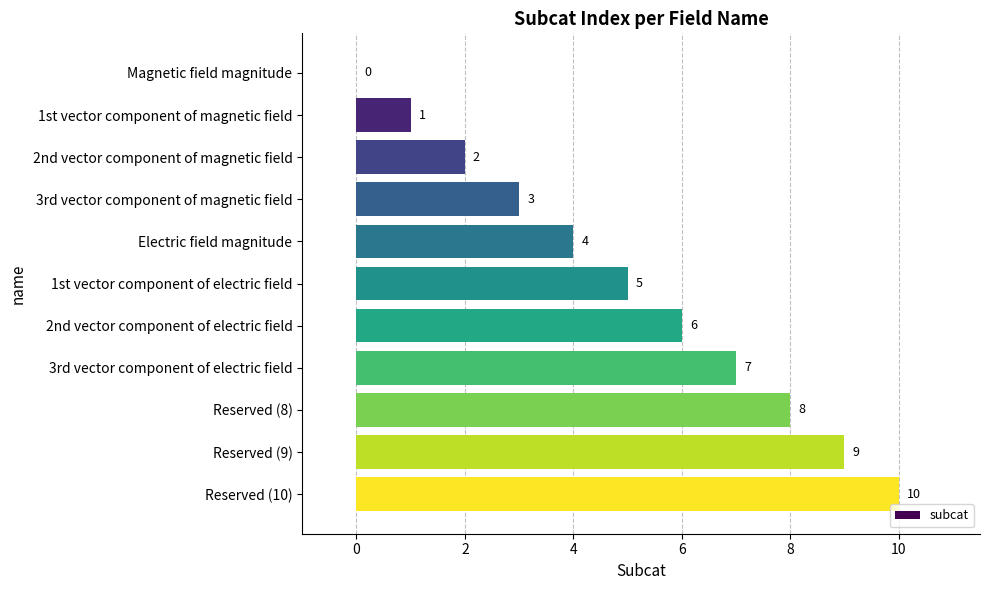

What is the ratio of the value at Reserved (8) to the value at 3rd vector component of magnetic field?

2.7